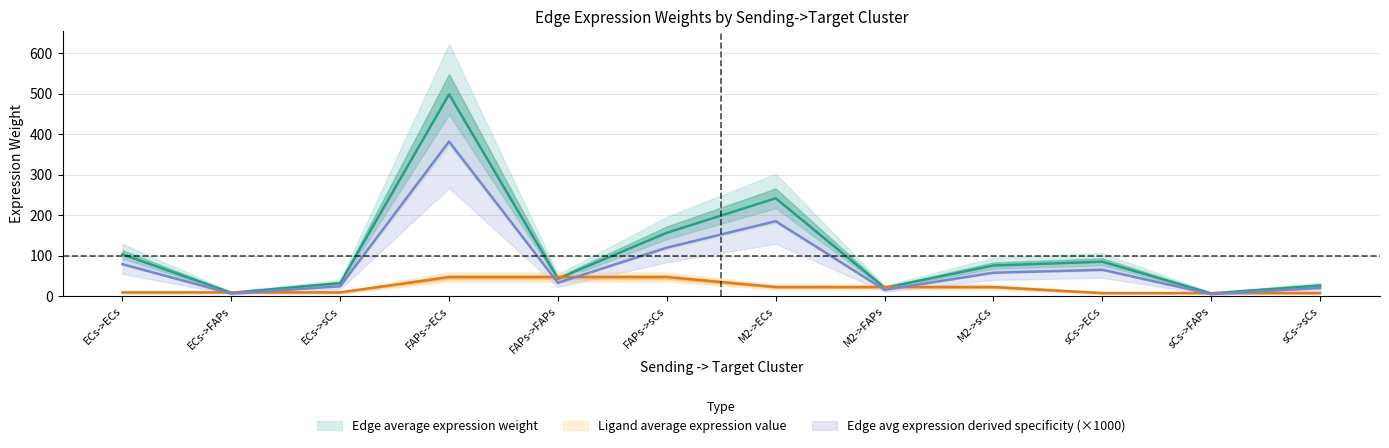

What is the sum of all Edge average expression weight values?

1000.0